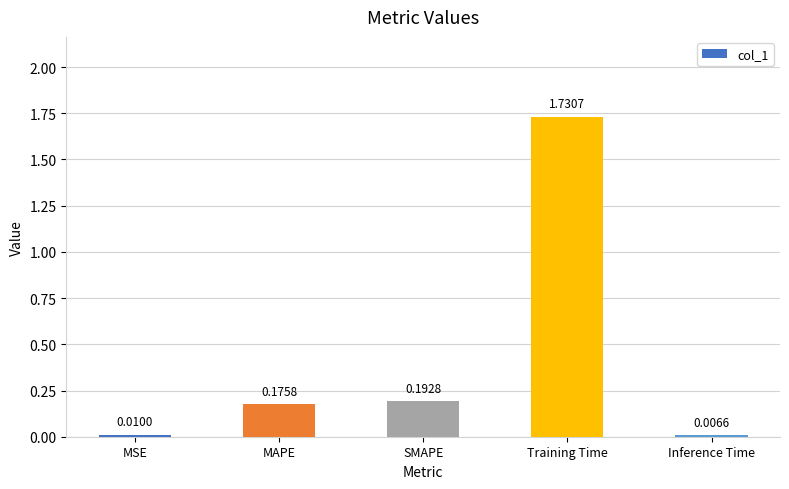

Which has a higher value, MAPE or MSE?

MAPE